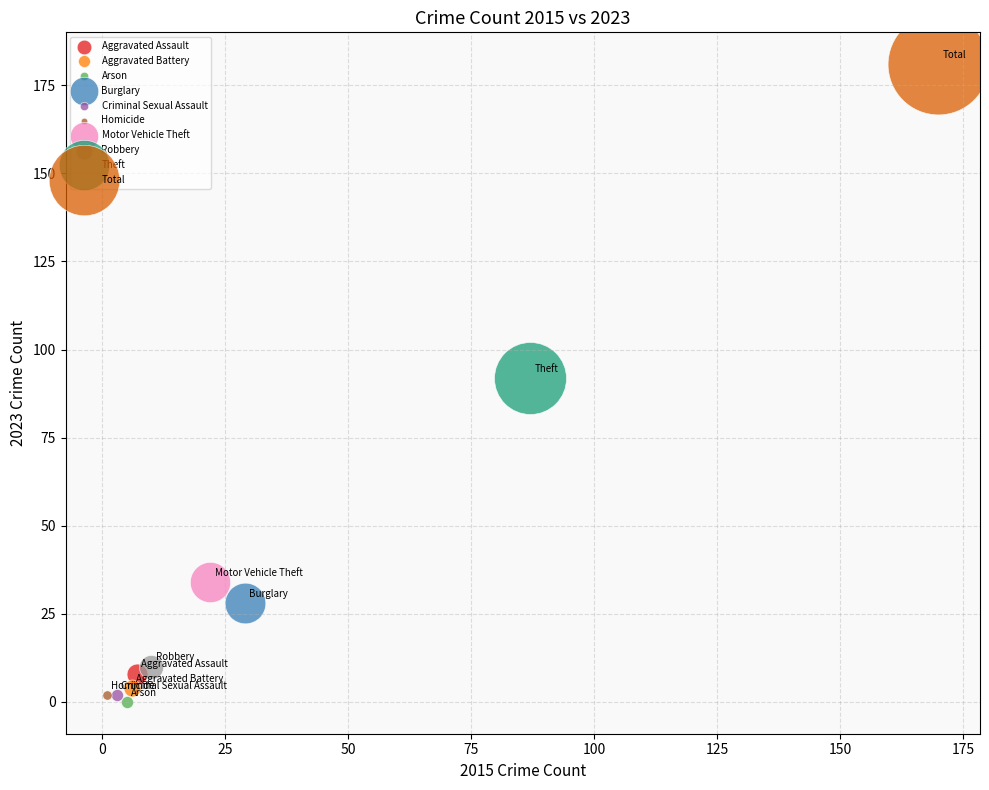

What are all the series names shown in the legend?

Aggravated Assault, Aggravated Battery, Arson, Burglary, Criminal Sexual Assault, Homicide, Motor Vehicle Theft, Robbery, Theft, Total